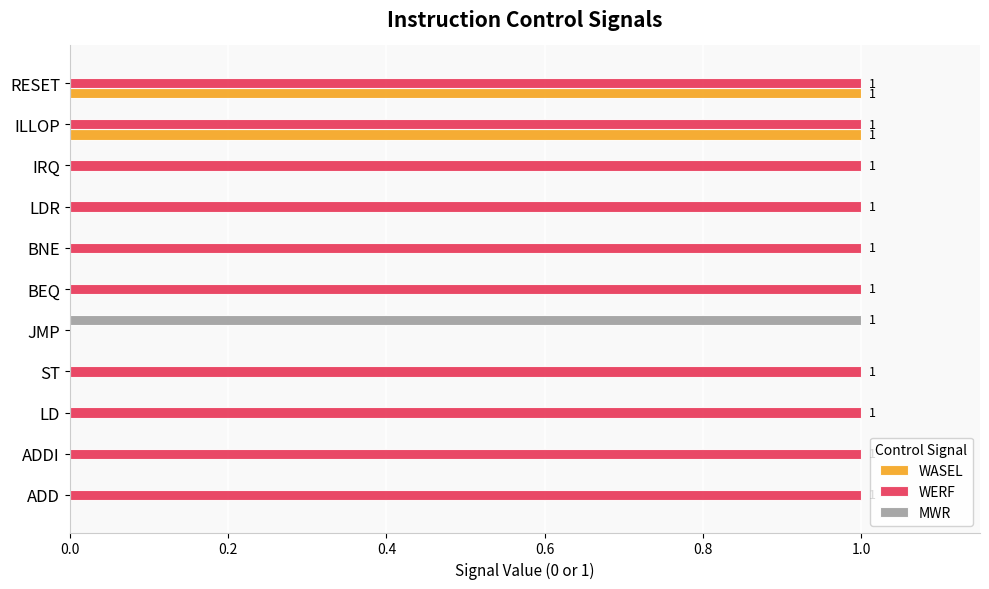

Count the number of data series in this chart.

3